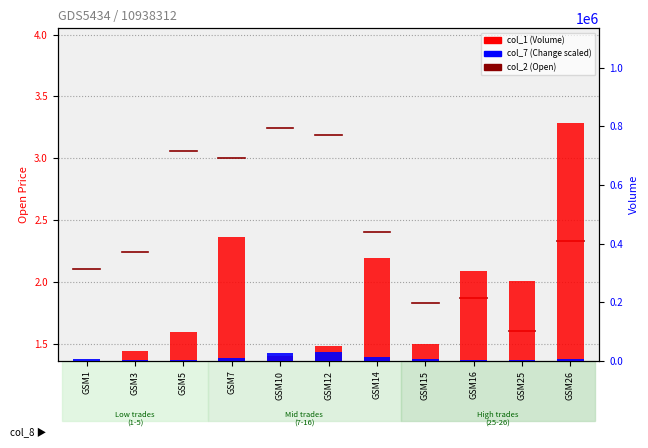

What is the value of the col_7 (Change scaled) bar at the 6th from the left?

28500.0